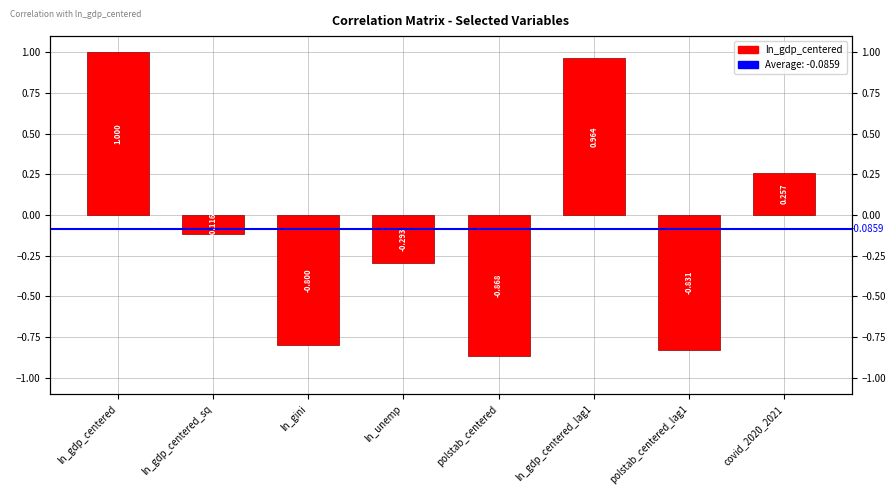

What is the difference between the maximum and minimum values?

1.9